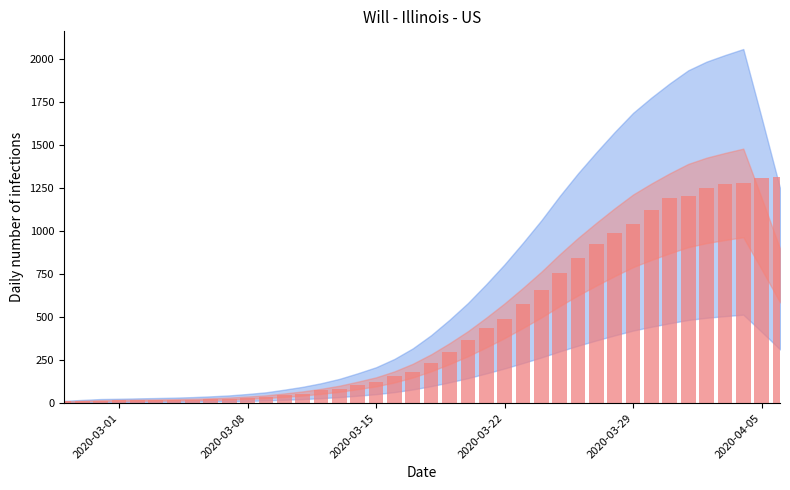

What is the sum of all values?

18659